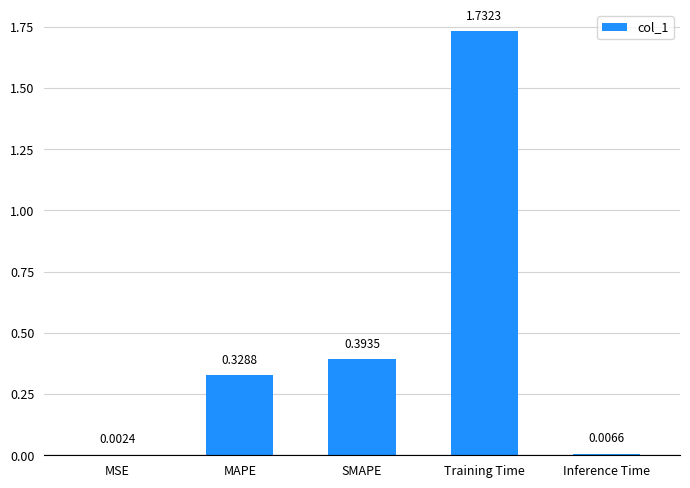

At which label is the value closest to 0?

MSE